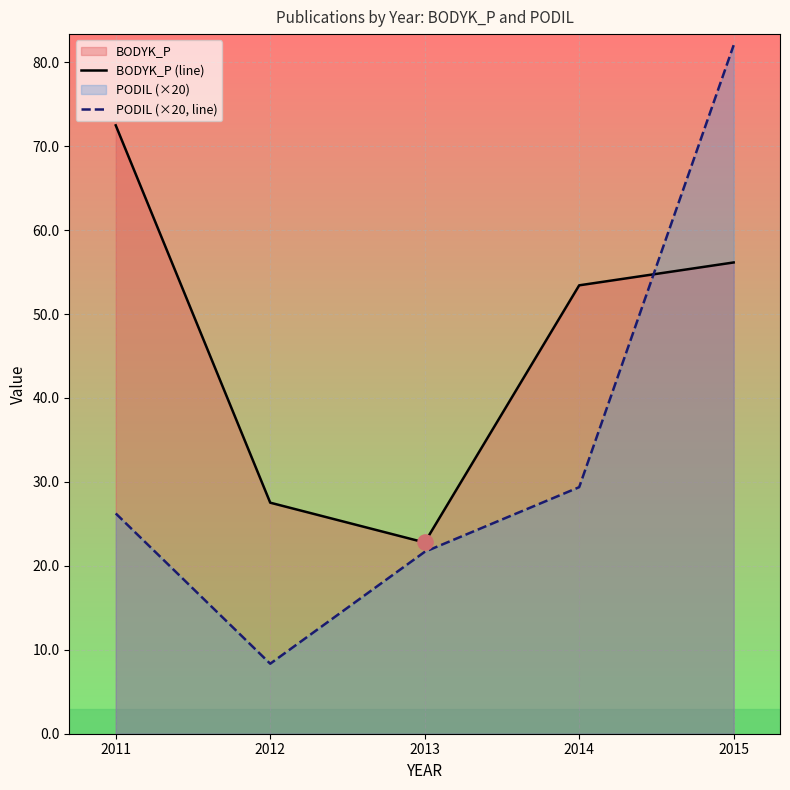

Which series reaches the maximum Y coordinate?

PODIL (×20, line)